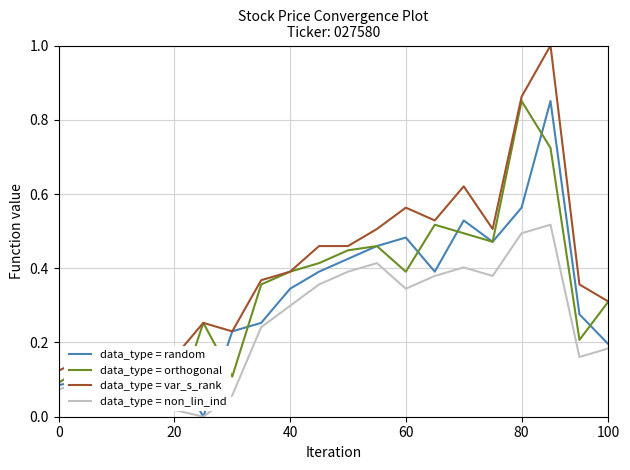

True or false: data_type = orthogonal and data_type = random cross at least once.

True